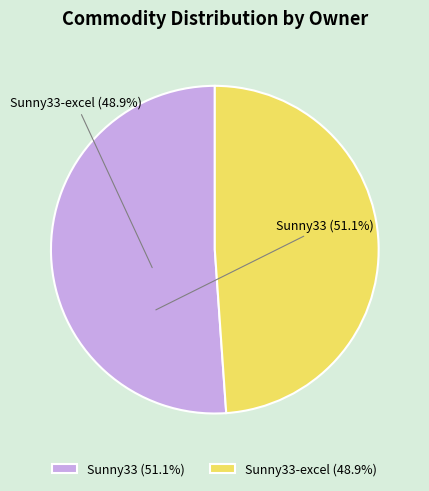

Is the sum of Sunny33 (51.1%) and Sunny33-excel (48.9%) greater than half?

Yes